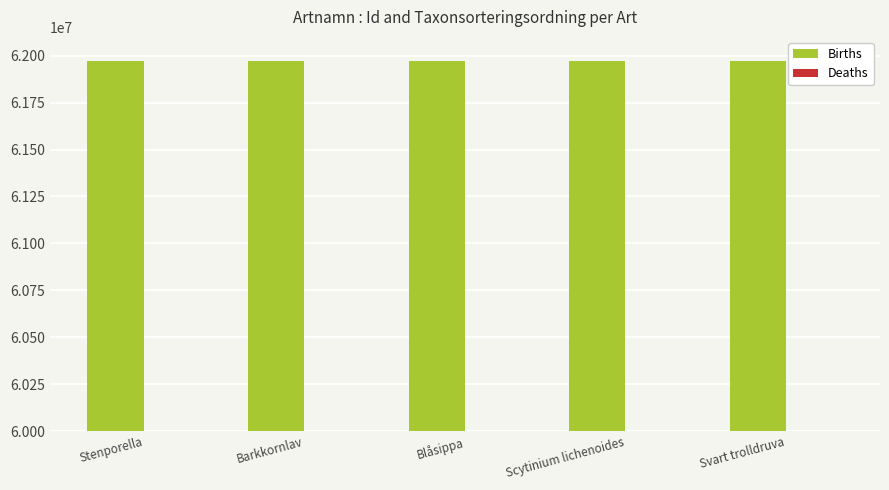

Reading right to left, extract all data points from this chart.

Births: Svart trolldruva=61973414	Scytinium lichenoides=61973418	Blåsippa=61973413	Barkkornlav=61973412	Stenporella=61973417
Deaths: Svart trolldruva=98431	Scytinium lichenoides=78449	Blåsippa=98520	Barkkornlav=77756	Stenporella=95247